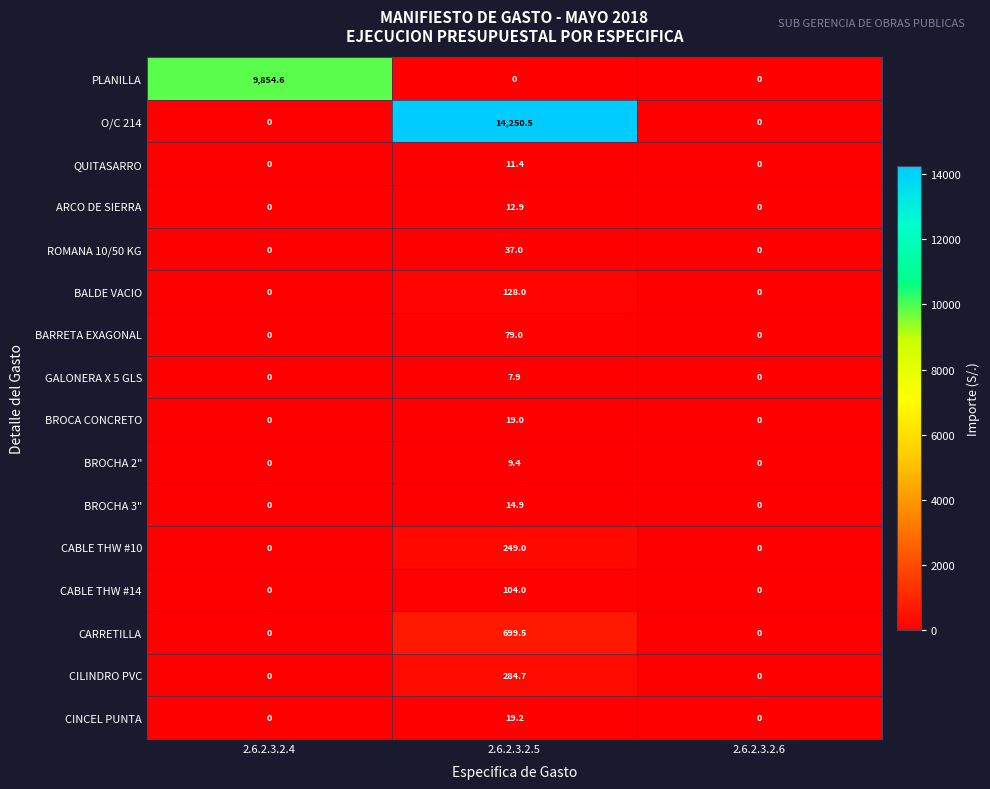

Between 2.6.2.3.2.4 and 2.6.2.3.2.5, which series saw the biggest shift?

O/C 214